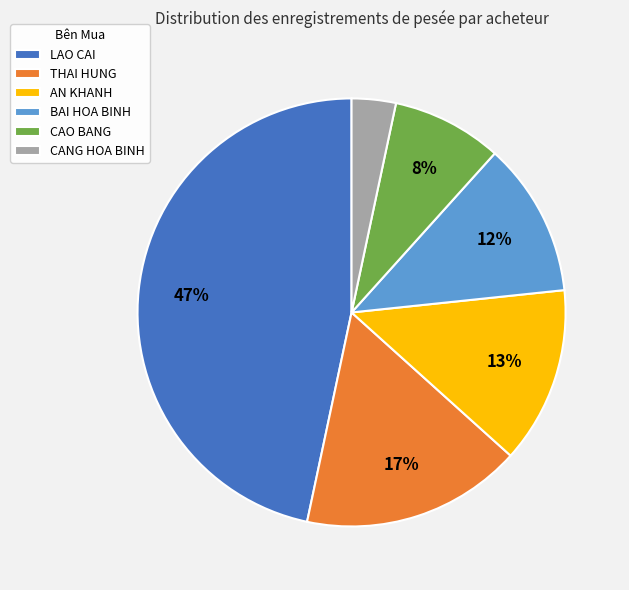

Rank the categories by value from lowest to highest.

CANG HOA BINH, CAO BANG, BAI HOA BINH, AN KHANH, THAI HUNG, LAO CAI